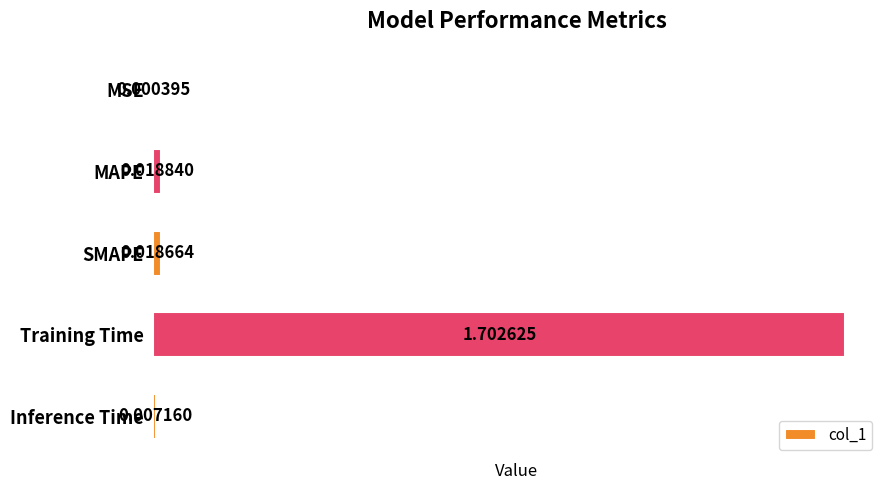

How many categories are shown in the chart?

5